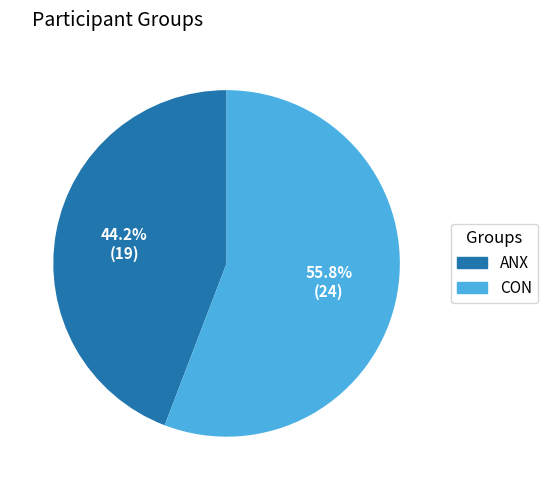

Do CON and ANX together represent more than half of the pie?

Yes